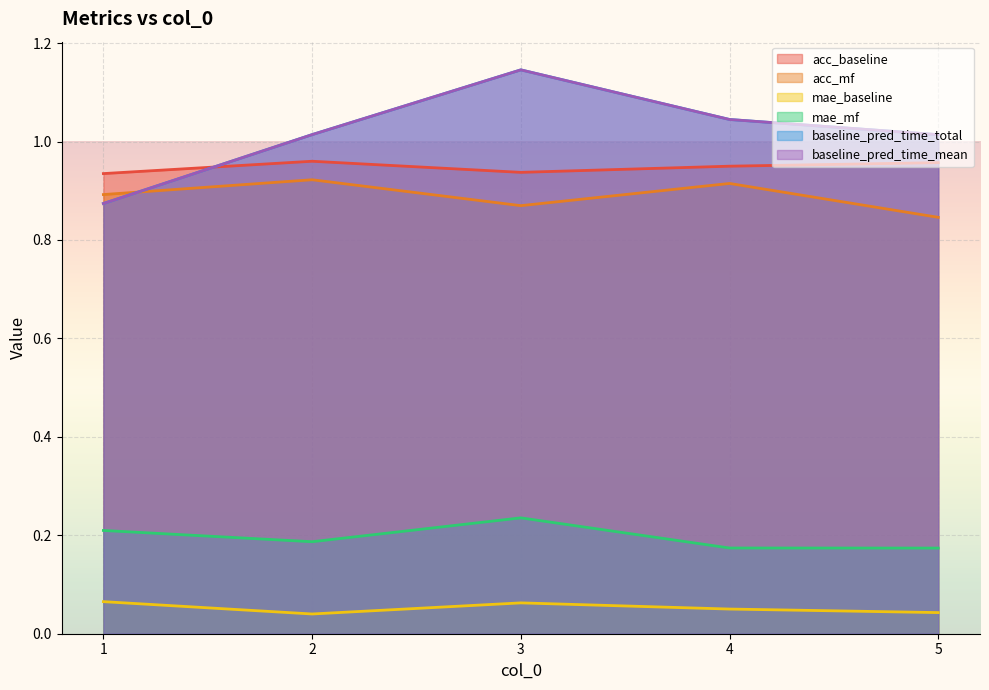

True or false: baseline_pred_time_mean and baseline_pred_time_total cross at least once.

False